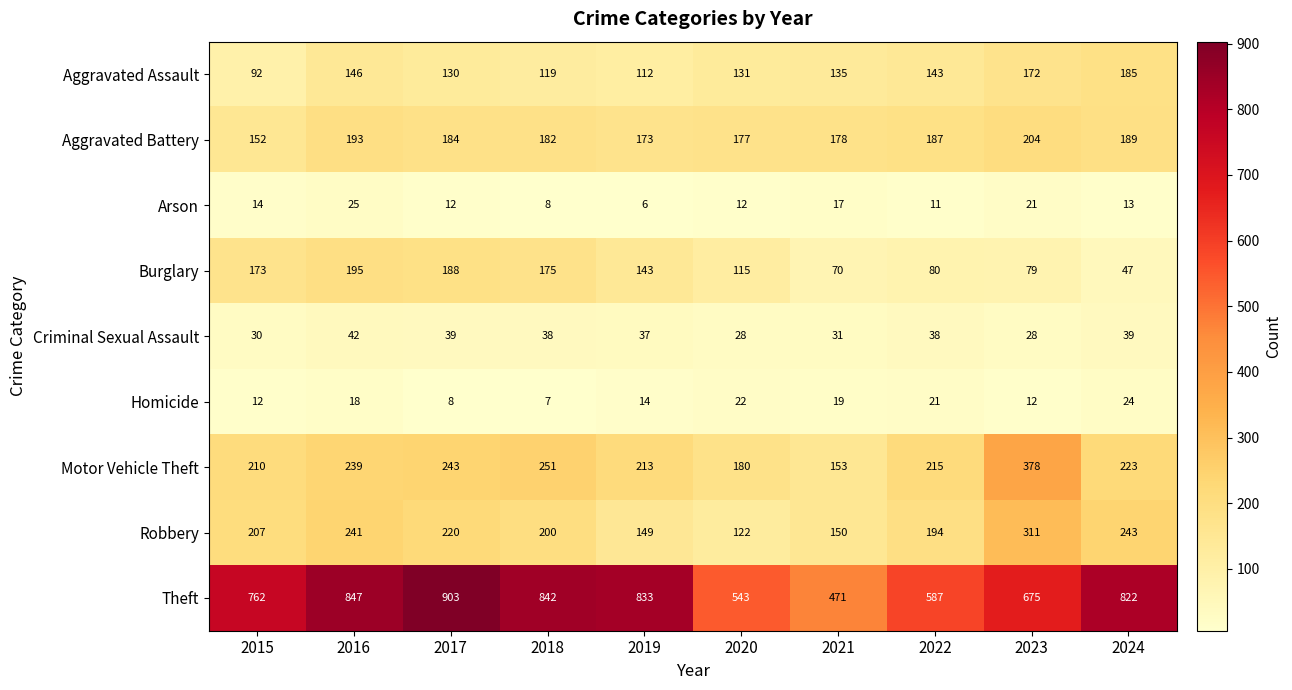

The value of Aggravated Assault at 2016 is 146. True or false?

True